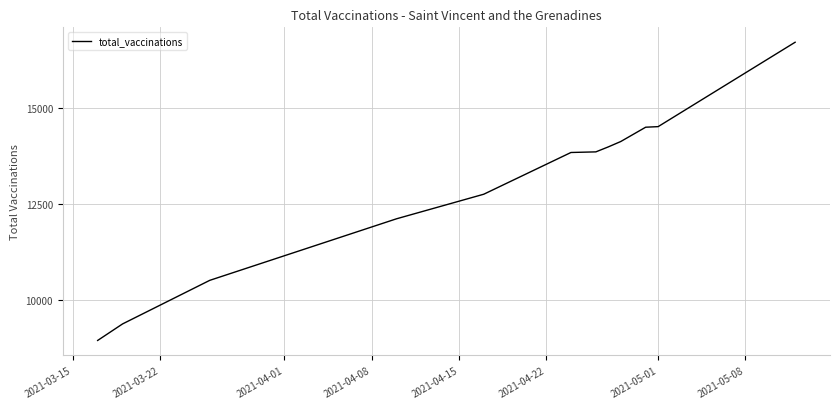

What is the smallest value displayed?

8952